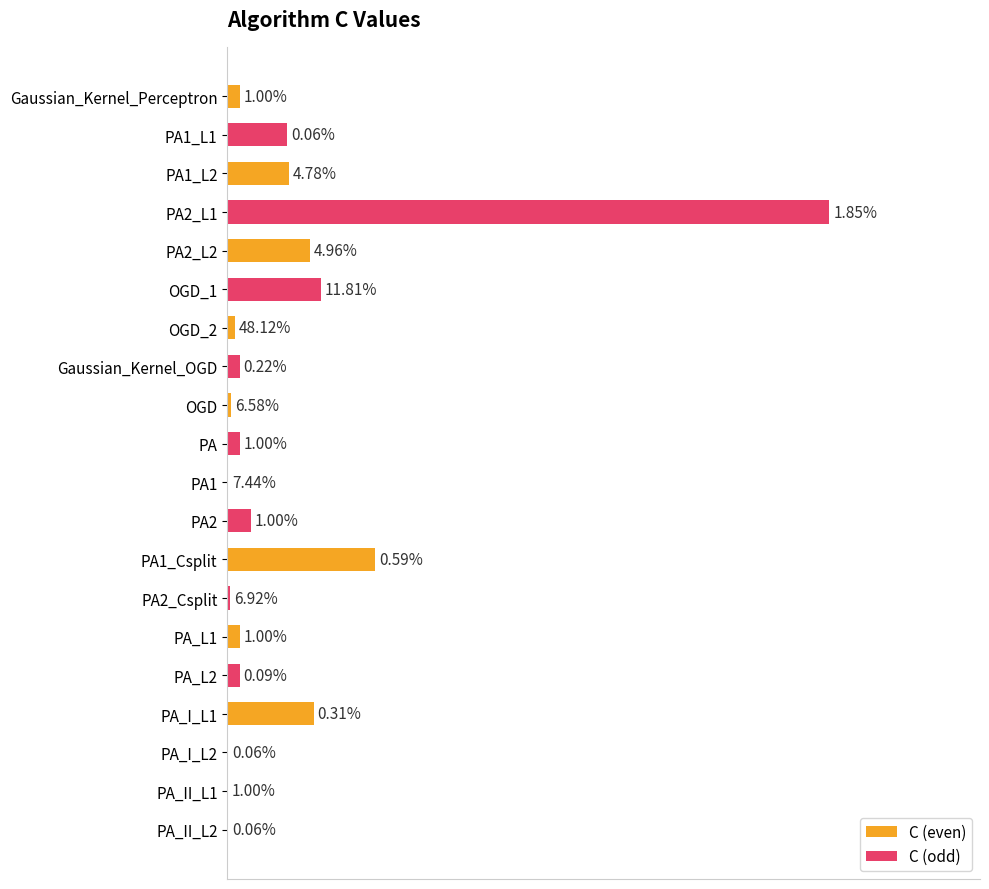

Which series has the largest total across all categories?

C (odd)